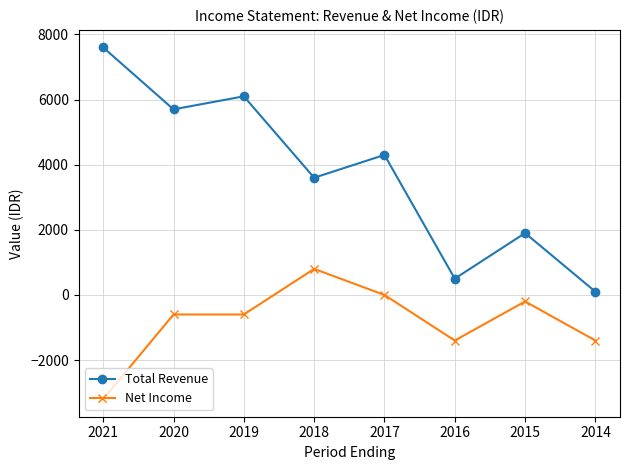

How many categories are shown in the chart?

8